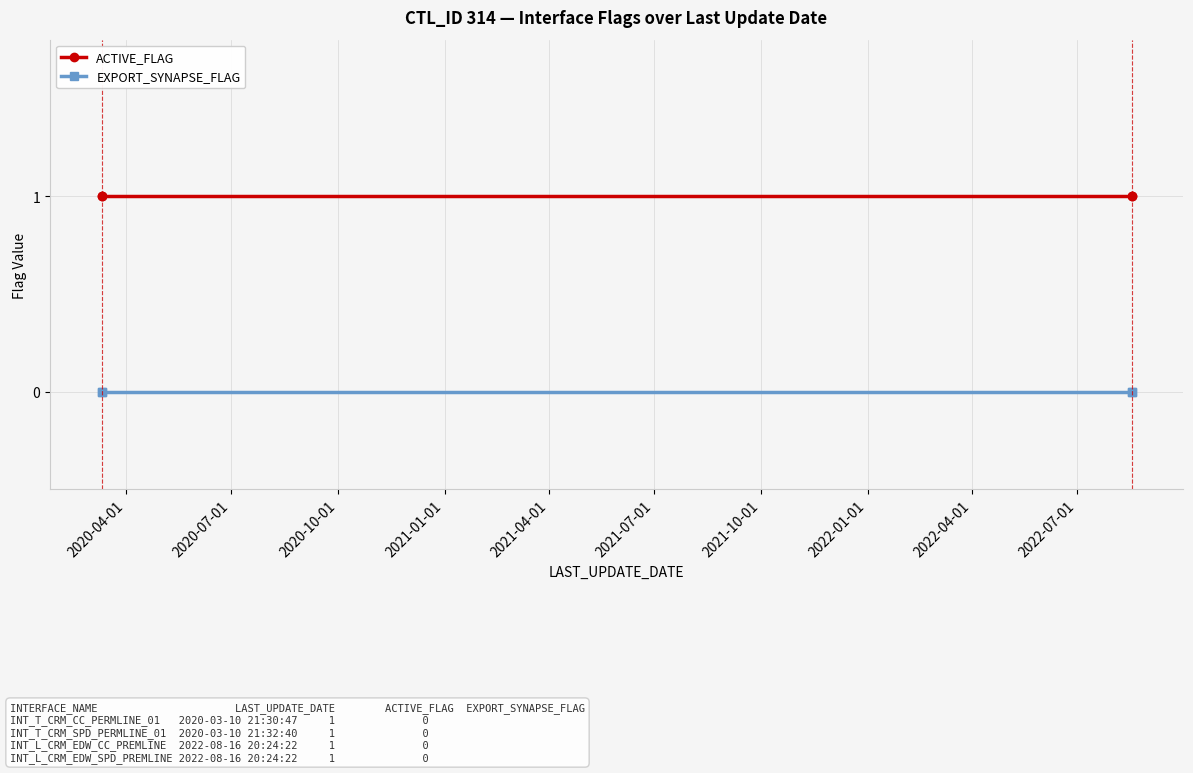

Rank the series by their average value, from highest to lowest.

ACTIVE_FLAG, EXPORT_SYNAPSE_FLAG